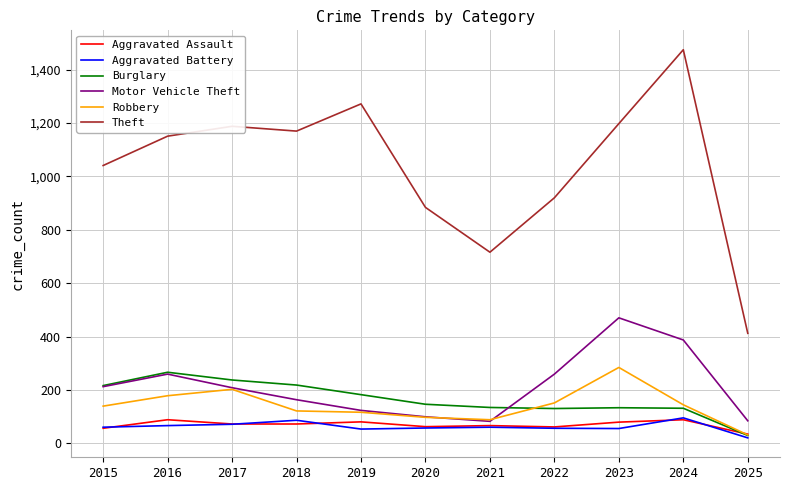

What is the difference between the second highest and second lowest values in the Theft series?

556